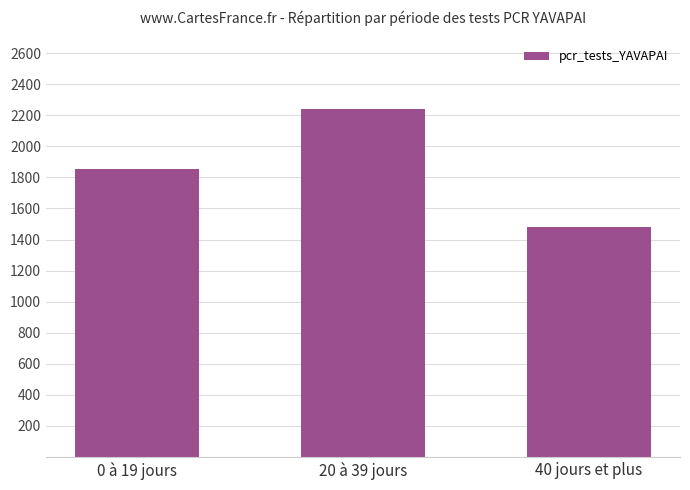

What is the sum of the values at 0 à 19 jours and 40 jours et plus?

3334